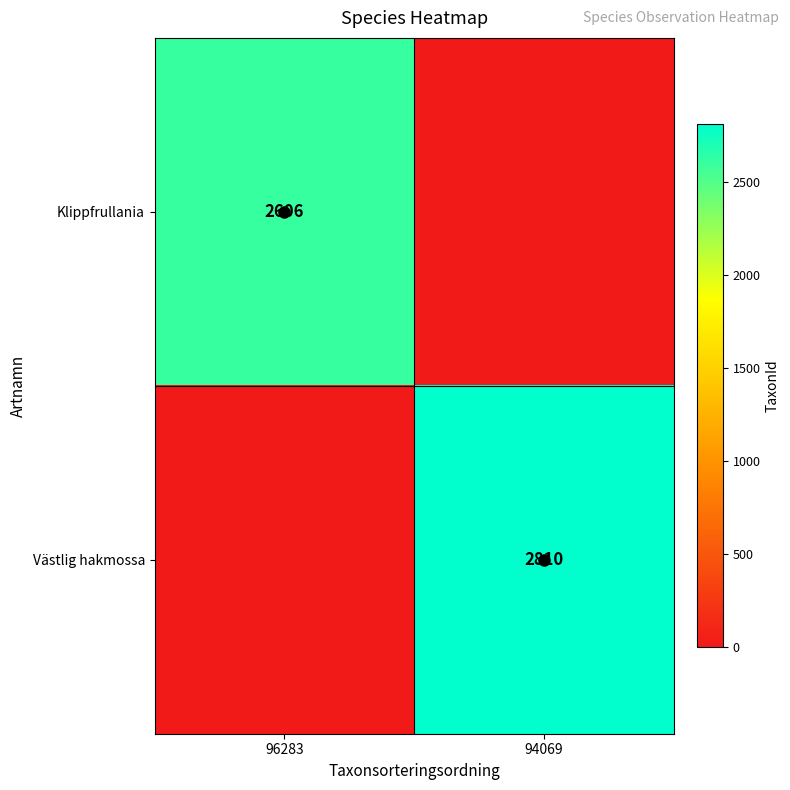

True or false: Västlig hakmossa has a value of 2810 at 94069.

True